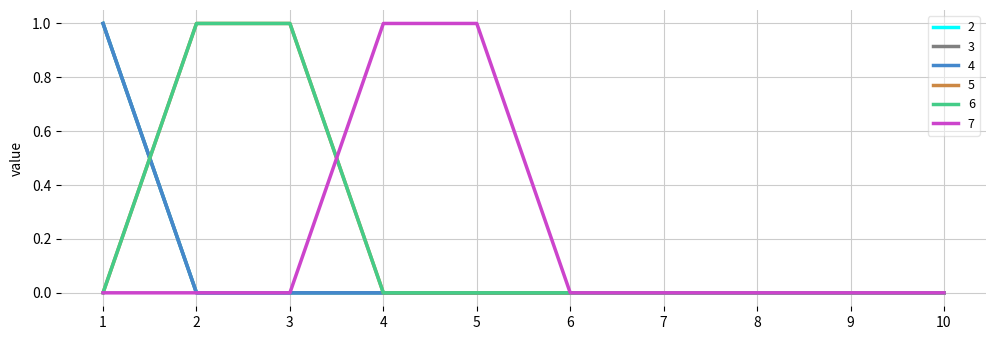

Reading left to right, extract all data points from this chart.

2: 1	0	0	0	0	0	0	0	0	0
3: 1	0	0	0	0	0	0	0	0	0
4: 1	0	0	0	0	0	0	0	0	0
5: 0	1	1	0	0	0	0	0	0	0
6: 0	1	1	0	0	0	0	0	0	0
7: 0	0	0	1	1	0	0	0	0	0